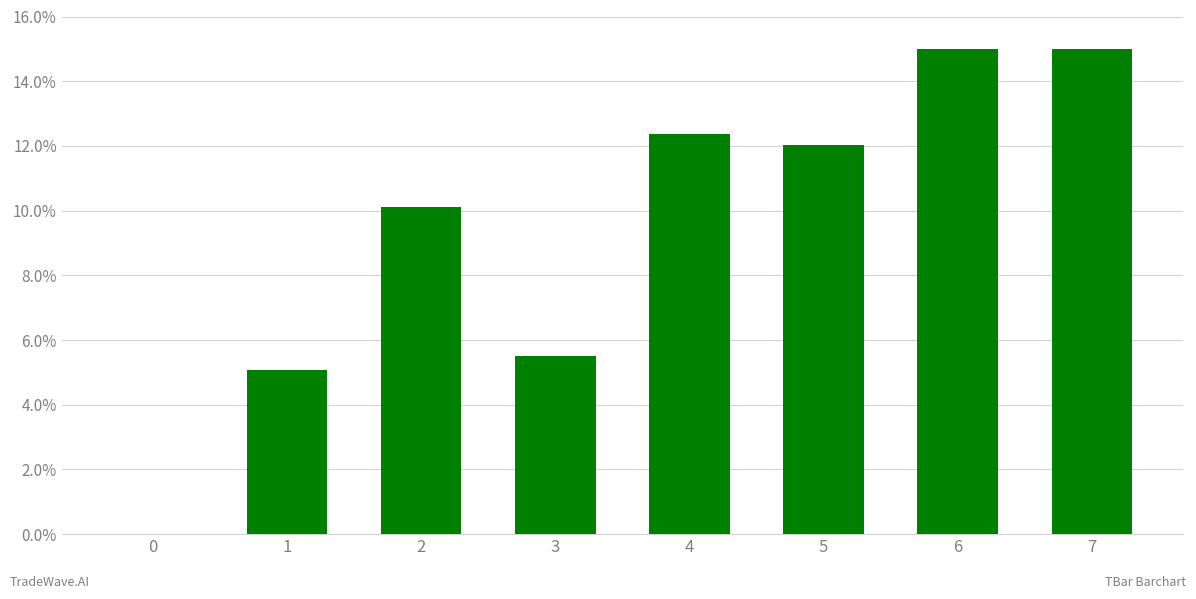

Reading left to right, list all the values displayed in this chart.

0.0	5.1	10.1	5.5	12.4	12.0	15.0	15.0